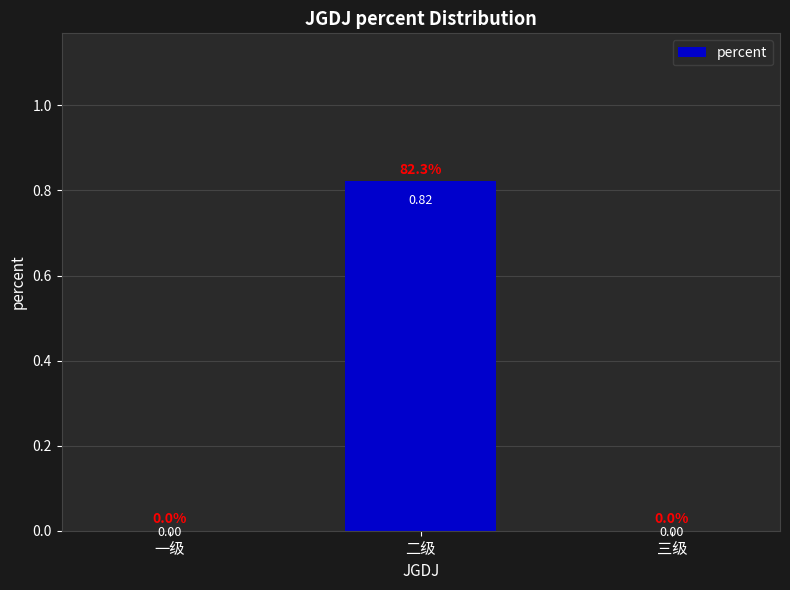

Which label corresponds to the largest value in the chart?

二级